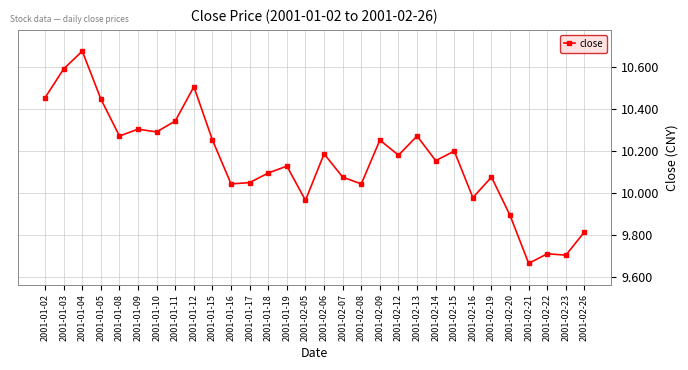

Approximately how many times larger is the value at 2001-01-03 compared to 2001-02-13?

1.0